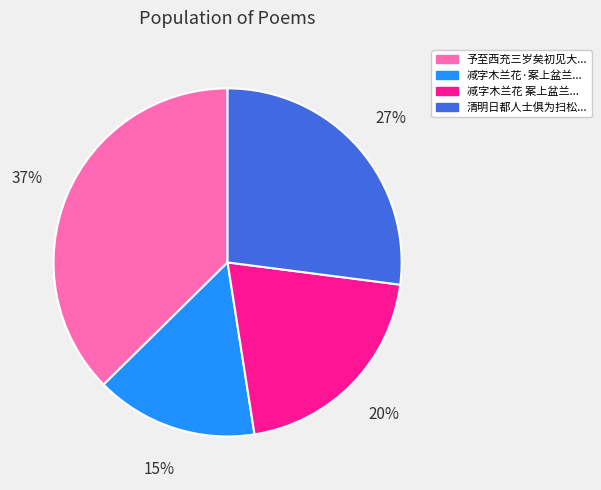

To the nearest percent, what is the average slice percentage?

25%